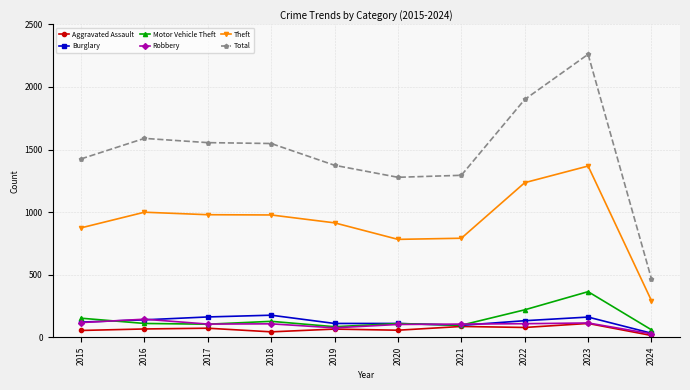

At how many categories does at least one series exceed 1567?

3